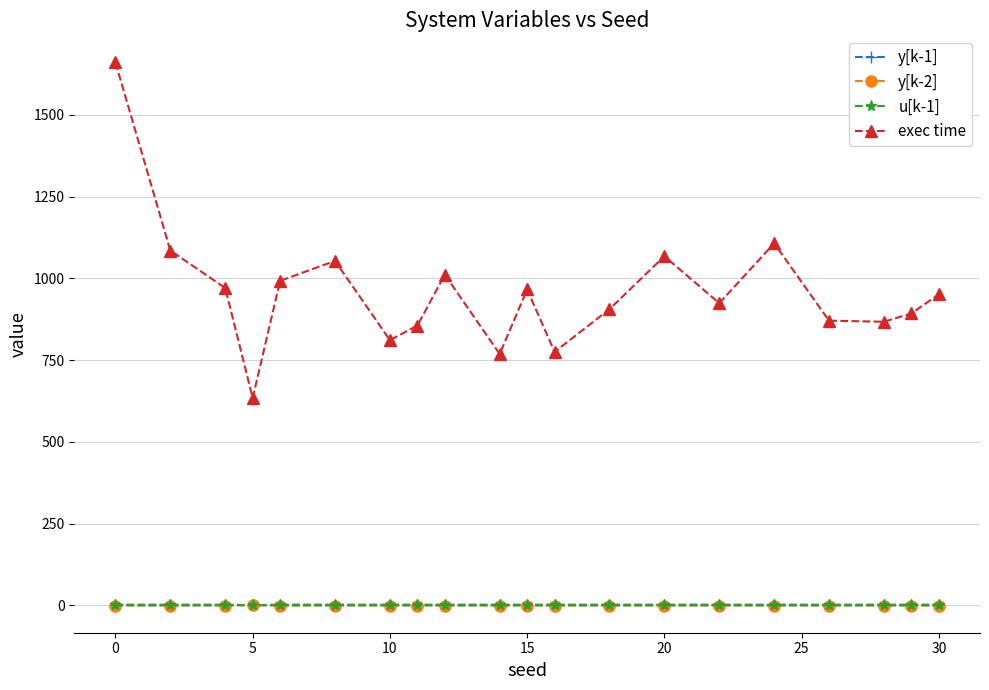

Which series has the largest range (max minus min)?

exec time